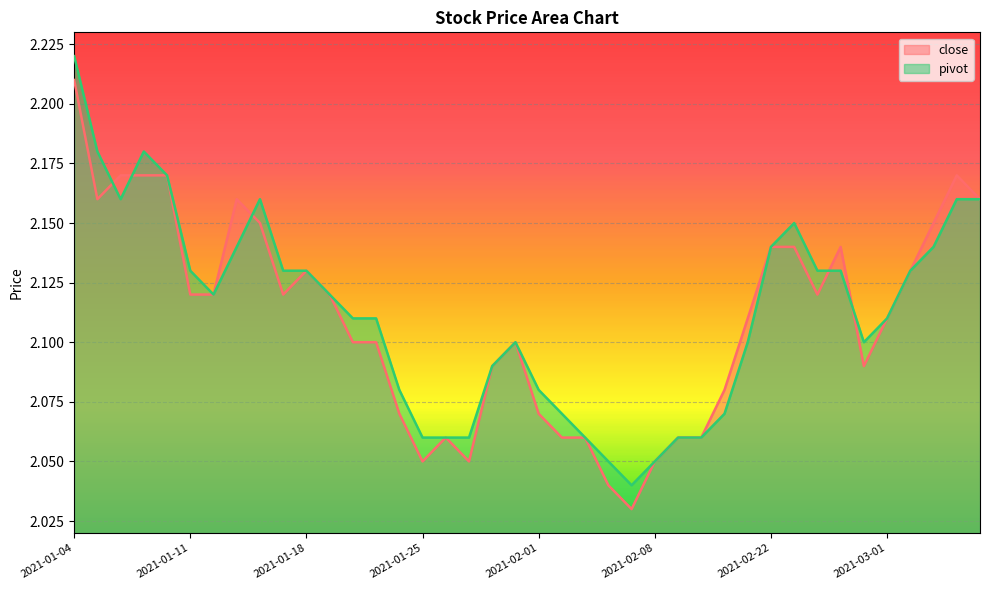

True or false: close has a value of 3.6 at 2021-03-04.

False